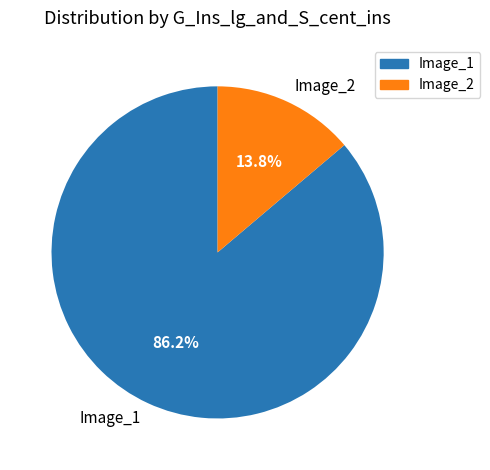

Between Image_2 and Image_1, which is larger?

Image_1